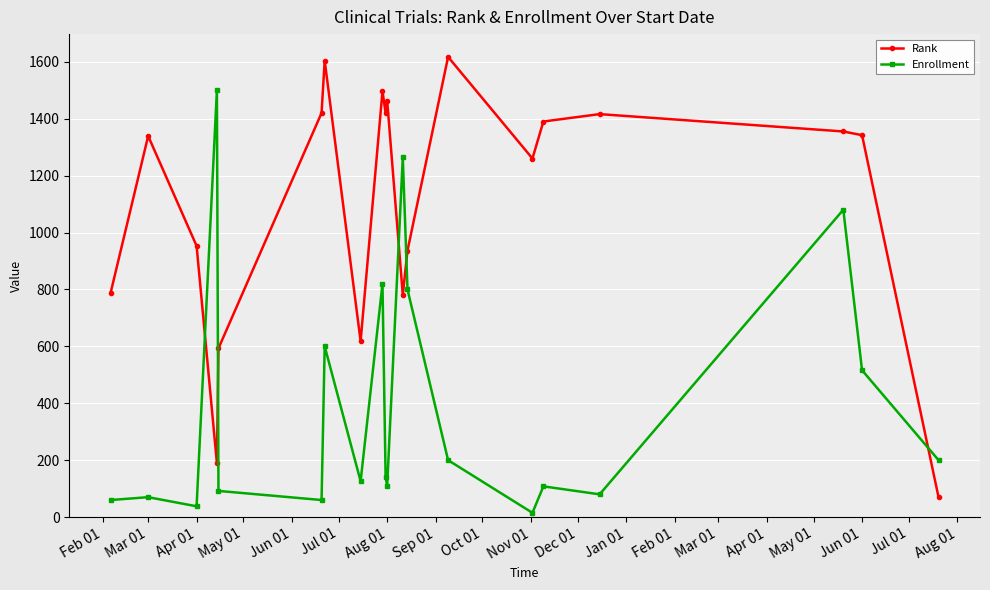

How many series are shown in this chart?

2